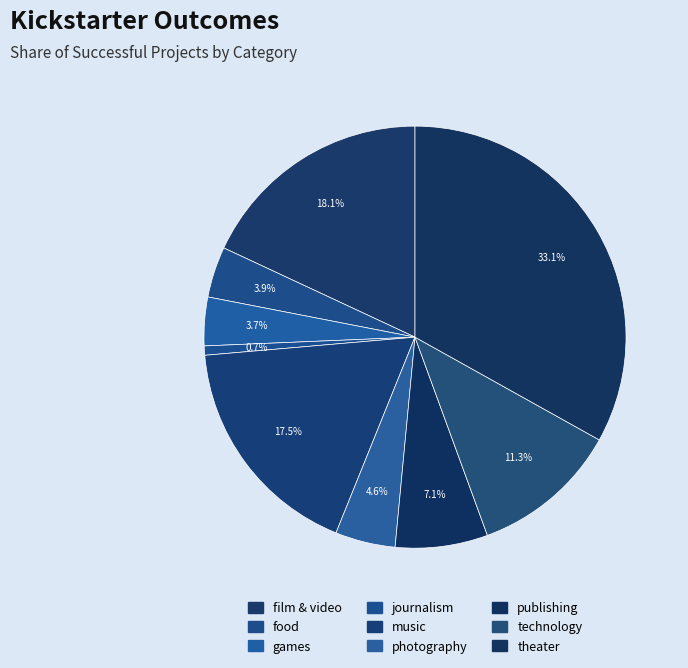

Approximately how many times larger is the value at theater compared to music?

1.9